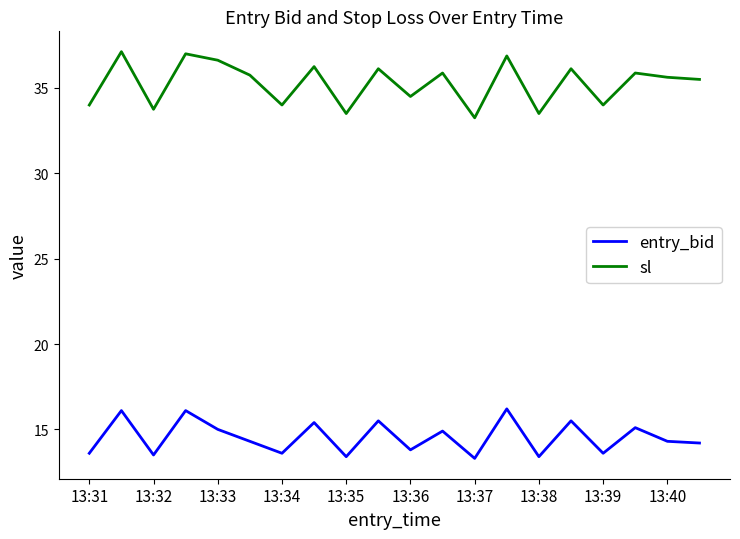

What is the difference between the maximum and minimum values in the sl series?

3.9